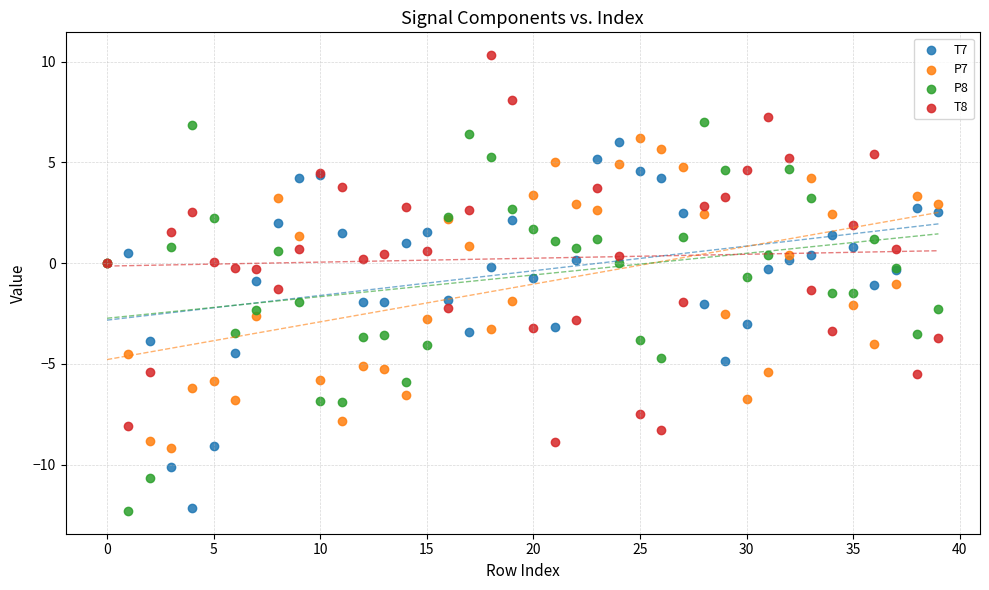

Which series reaches the maximum Y coordinate?

T8